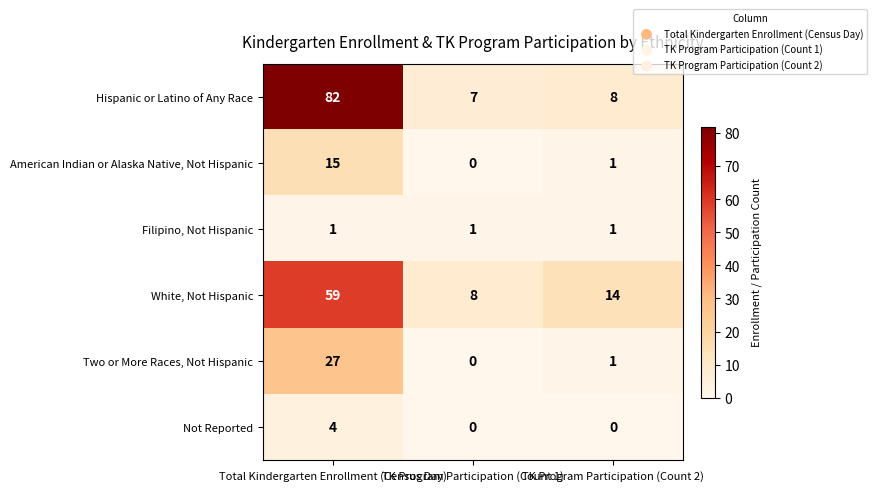

What is the difference between the maximum and minimum values in the American Indian or Alaska Native, Not Hispanic series?

15